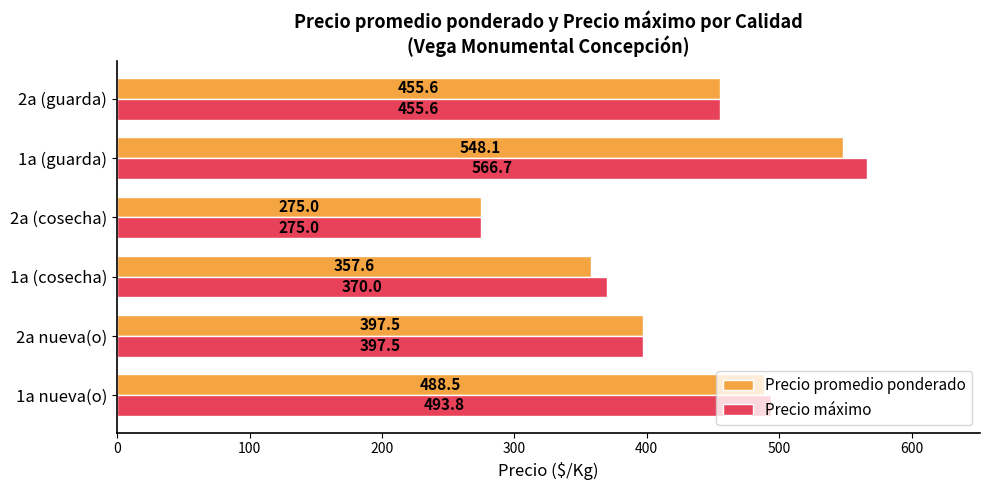

Count the number of data series in this chart.

2